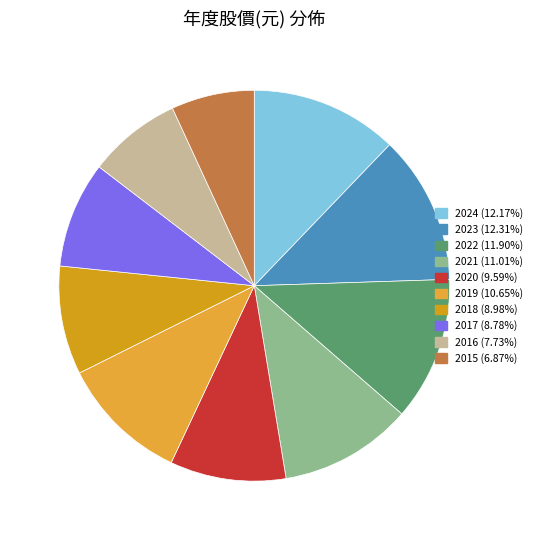

Count the number of slices in the pie.

10